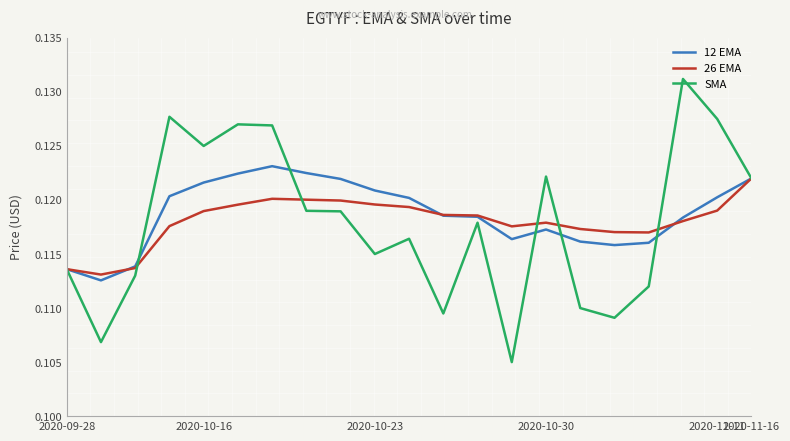

In 12 EMA, how many points are higher than both neighbors (excluding endpoints)?

2